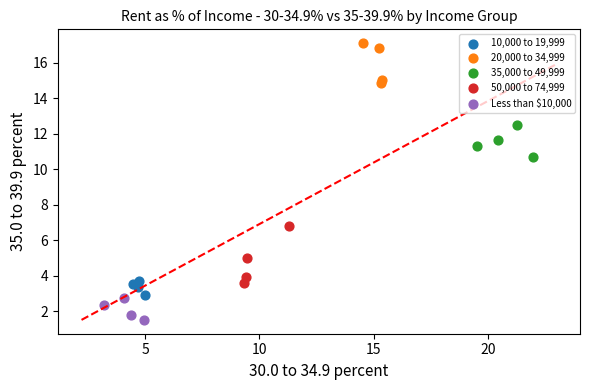

What are all the series names shown in the legend?

10,000 to 19,999, 20,000 to 34,999, 35,000 to 49,999, 50,000 to 74,999, Less than $10,000